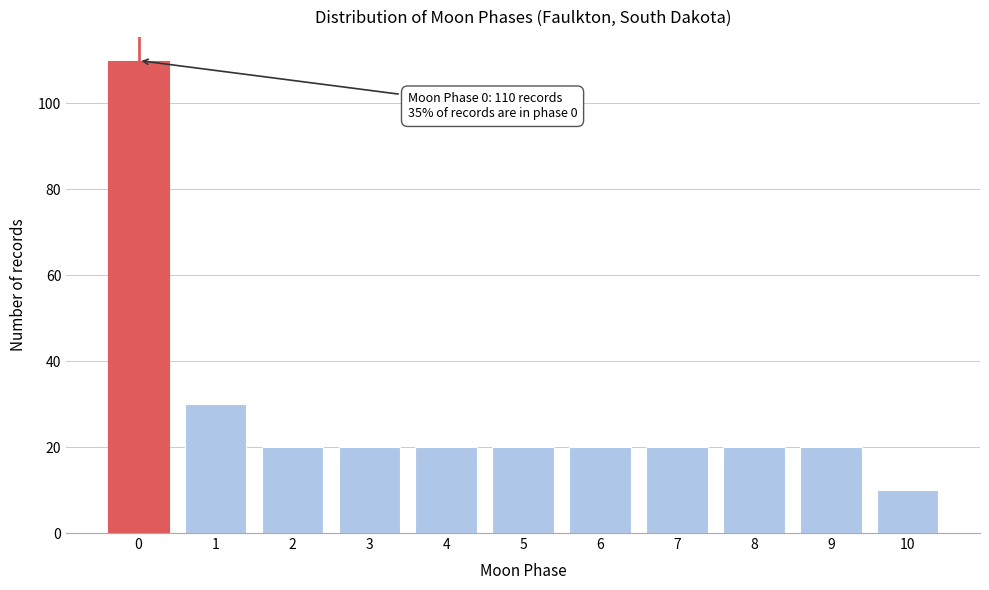

Reading left to right, what are all the values shown in this chart?

110	30	20	20	20	20	20	20	20	20	10